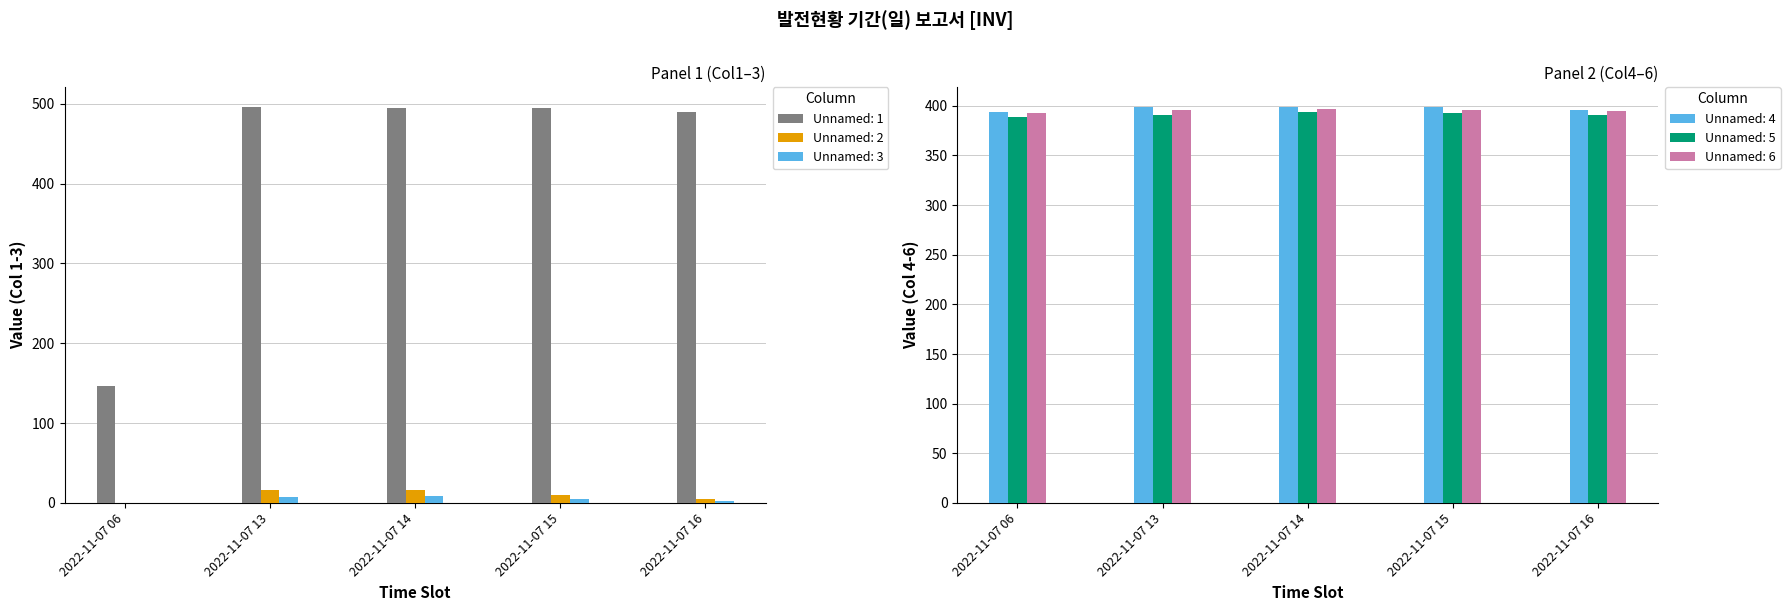

At which label is Unnamed: 5 closest to 390?

2022-11-07 13